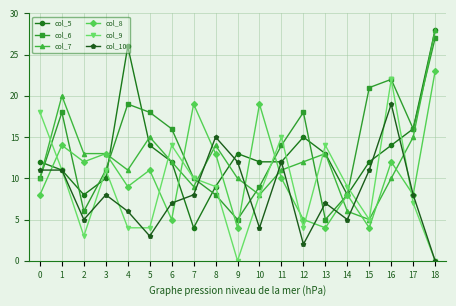

Is it true that col_5 equals 12 at 0?

True